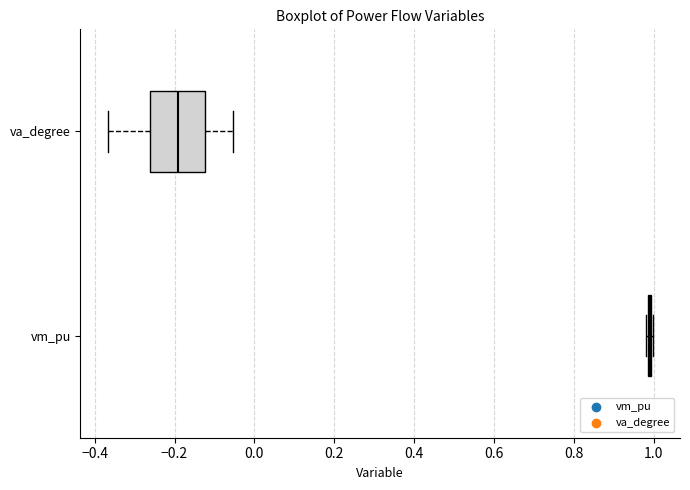

Reading bottom to top, transcribe this box plot: for each box, give where its median line is, the range the box spans, and where its two whiskers end, as read against the x-axis. The values are not printed on the chart, so give them approximately, as read against the axis.

vm_pu: box collapsed to a line at 1.00, whiskers 0.98 to 1.00
va_degree: median -0.20, box -0.26 to -0.12, whiskers -0.36 to -0.06